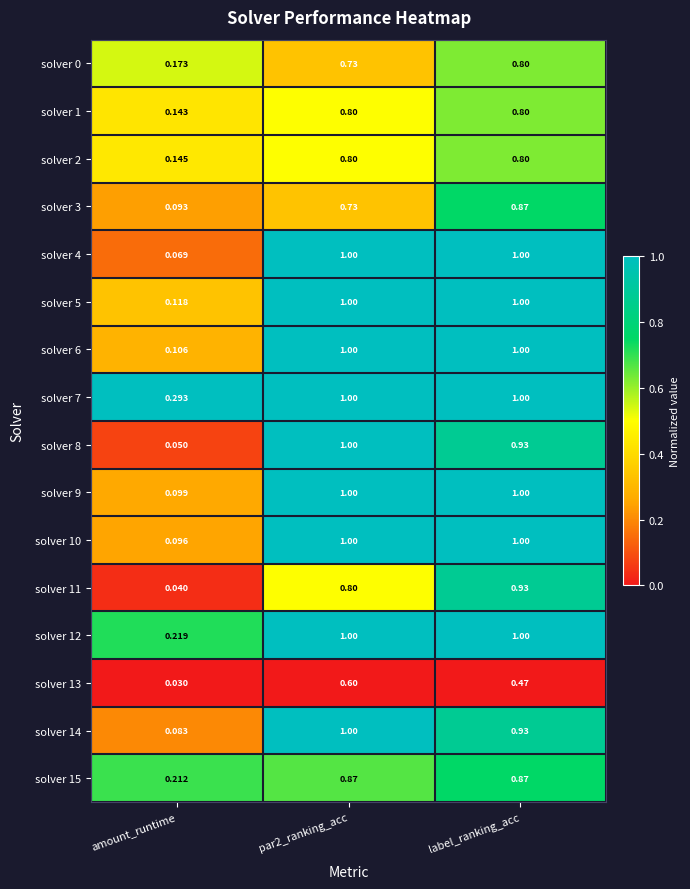

Is the value of solver 15 at label_ranking_acc greater than the value of solver 0 at par2_ranking_acc?

Yes